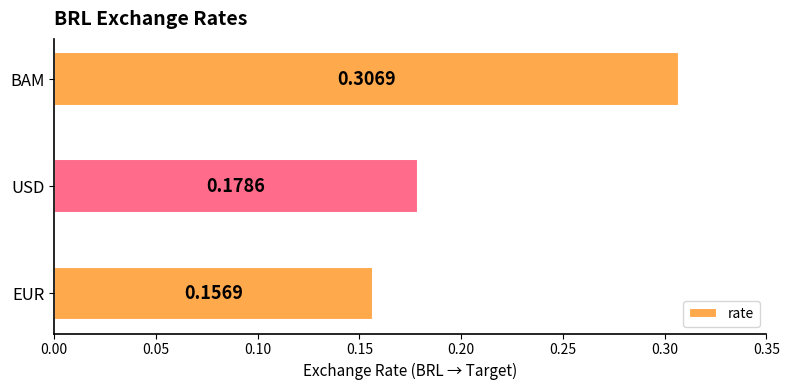

At which category does the chart reach its minimum across all series?

EUR